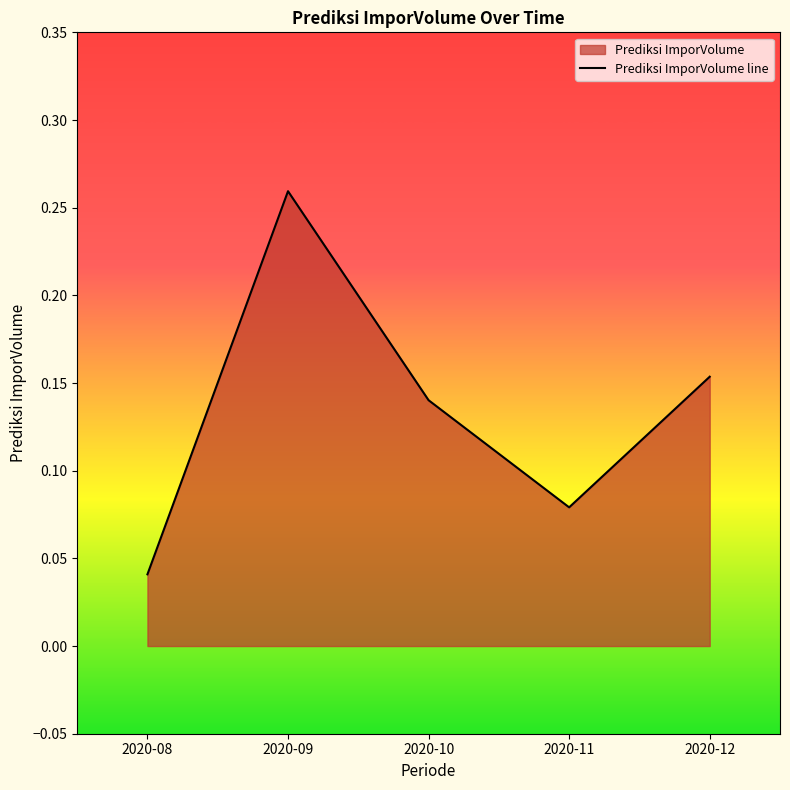

Rank the categories by value from highest to lowest.

2020-09, 2020-12, 2020-10, 2020-11, 2020-08